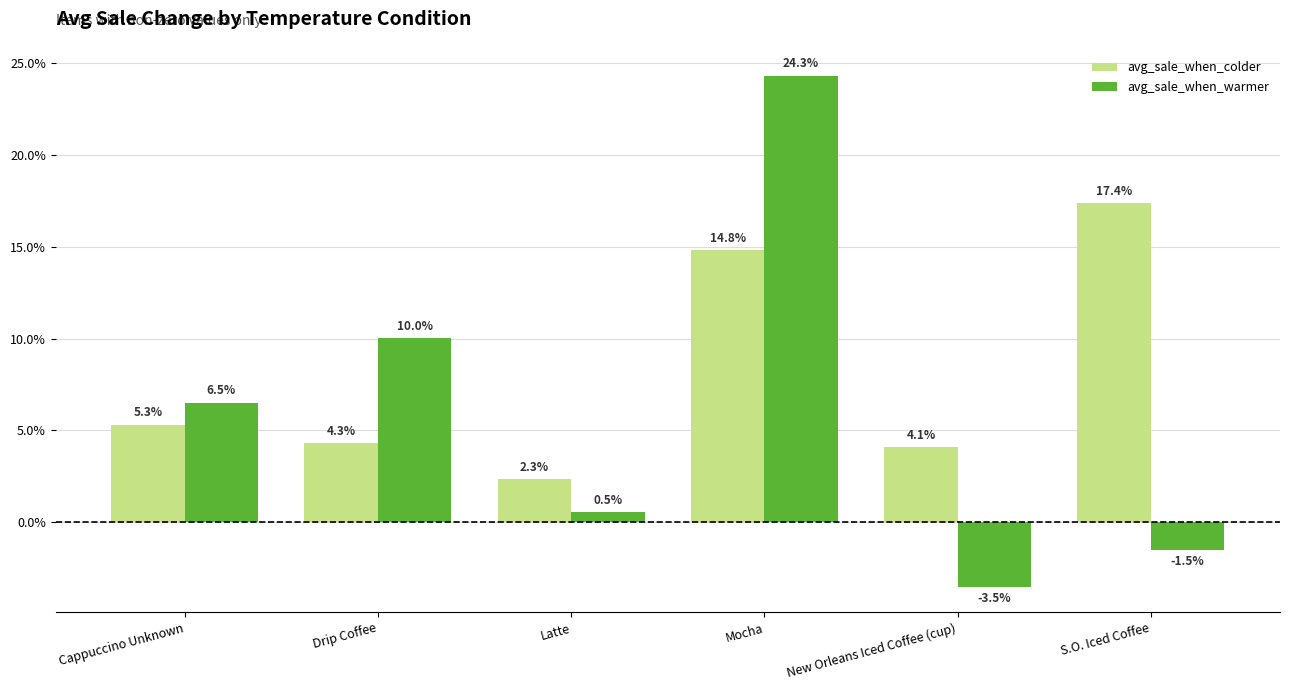

Does the chart contain stacked bars?

No